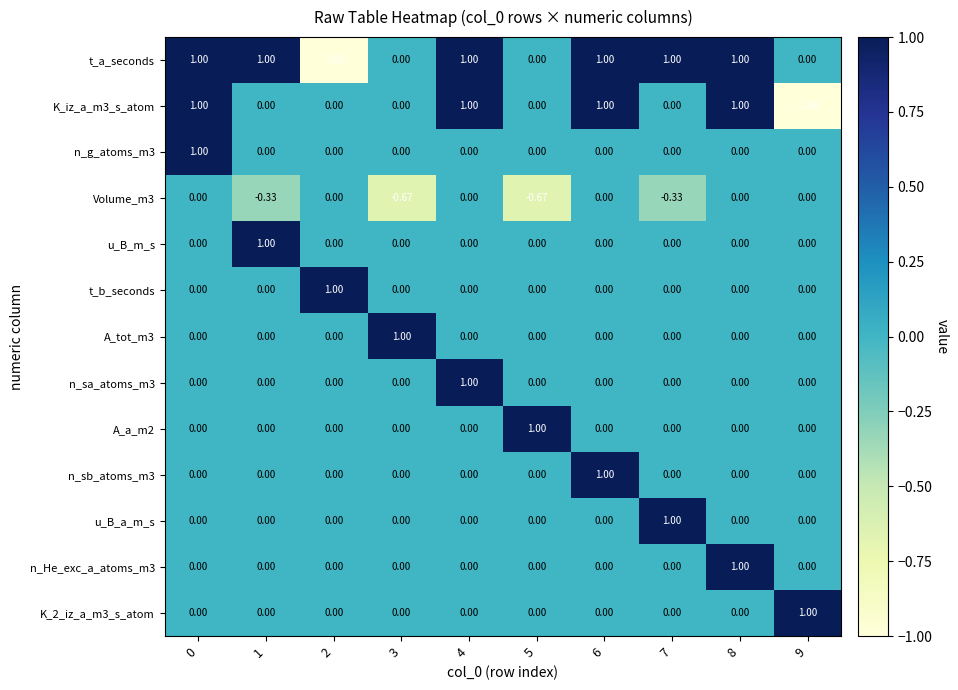

Which series has the largest total across all categories?

t_a_seconds